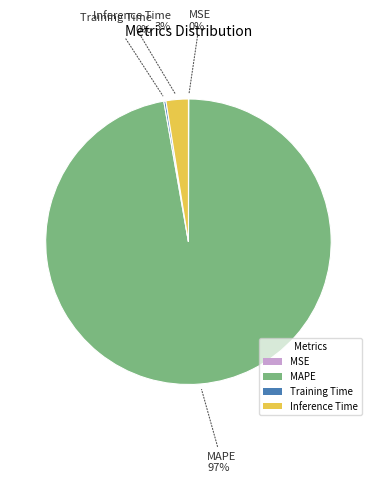

What is the largest slice in the pie chart?

MAPE